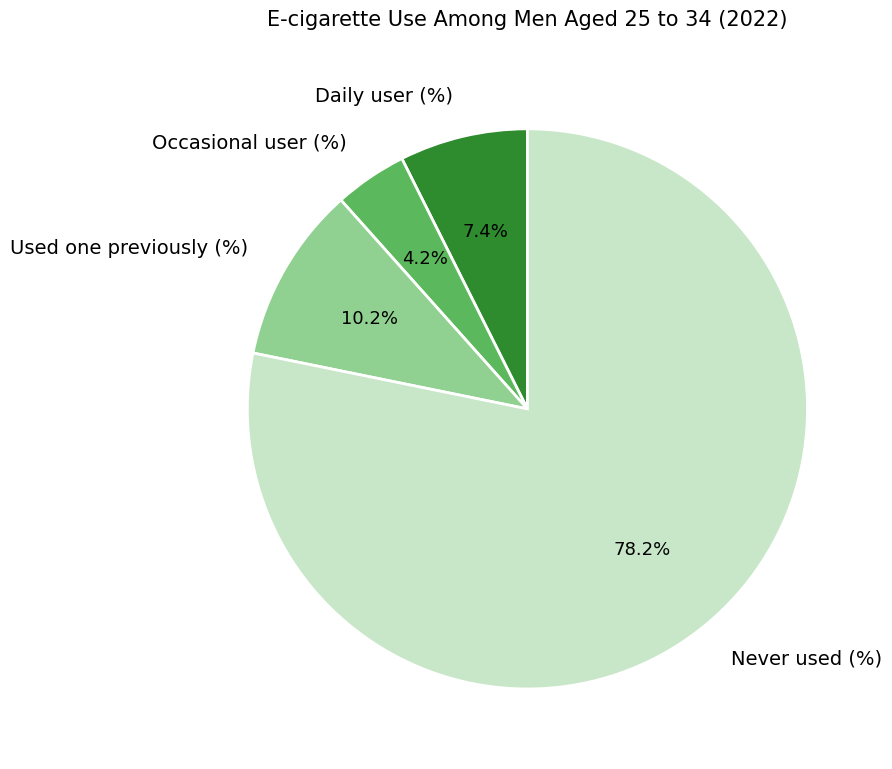

Rank the categories by value from highest to lowest.

Never used (%), Used one previously (%), Daily user (%), Occasional user (%)